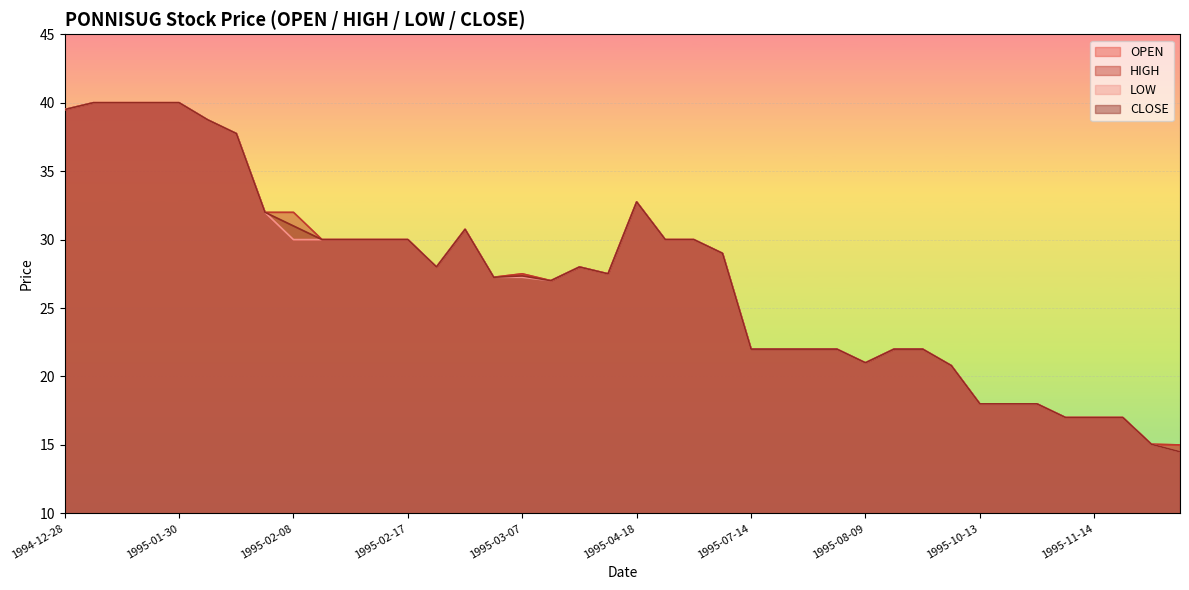

Which category has the highest value in the CLOSE series?

1995-01-20